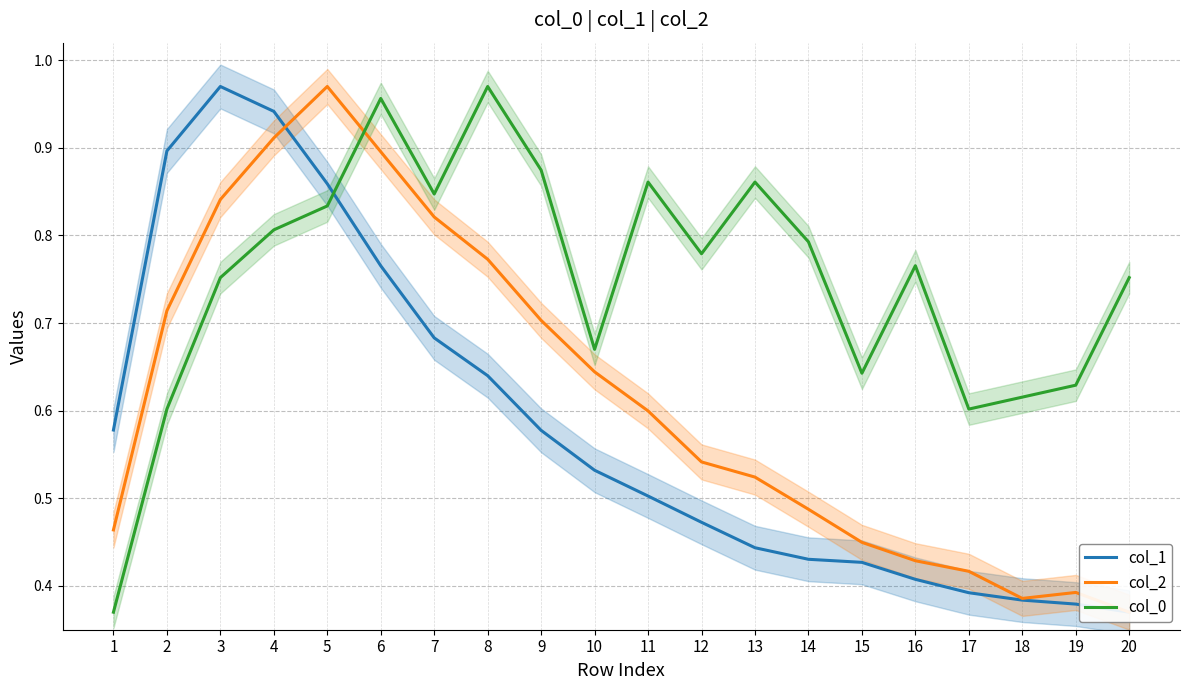

Is this an area chart (filled region under the line)?

No